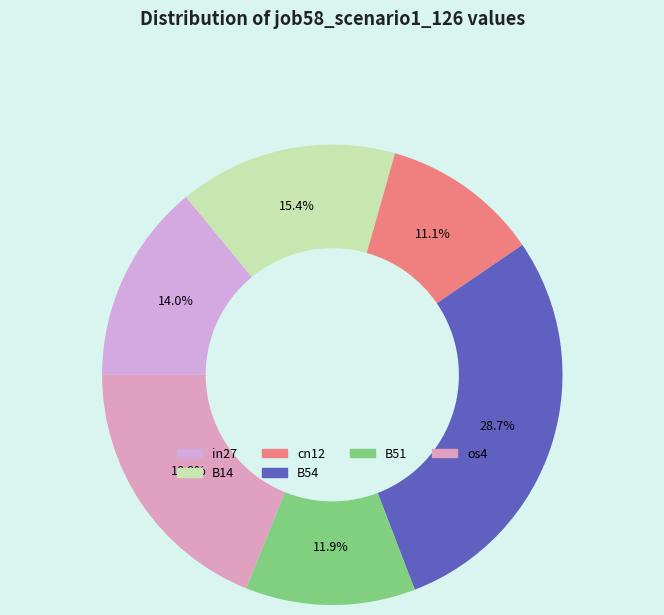

What portion of the pie excludes os4?

81.1%